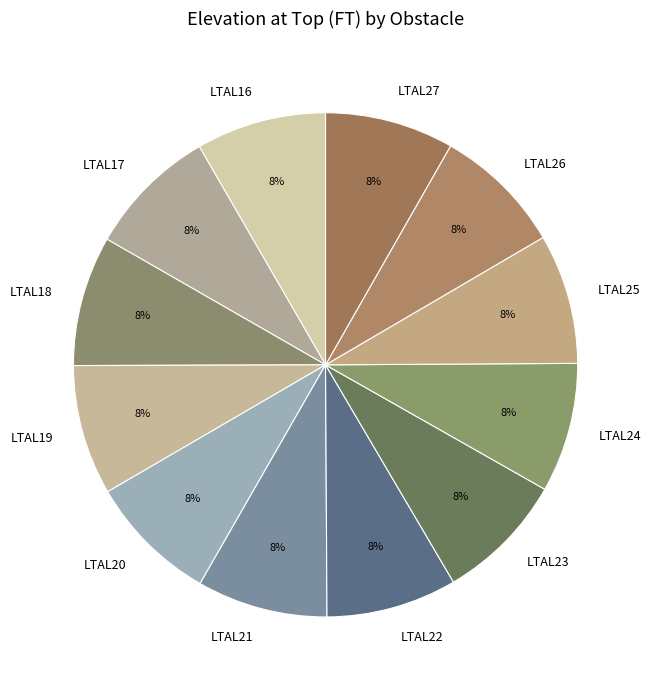

How many slices are in this pie chart?

12